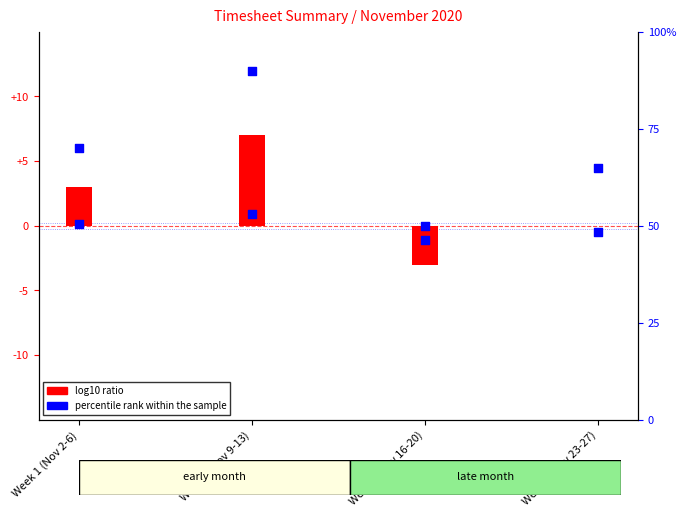

Which series has the widest spread of Y values?

log10 ratio (hours offset)